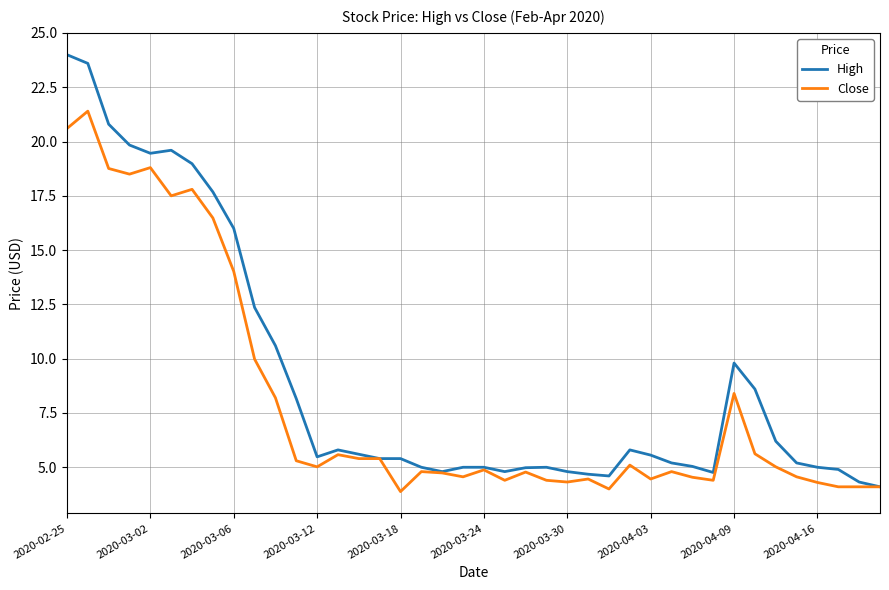

Rank the series by their maximum value, from lowest to highest.

Close, High